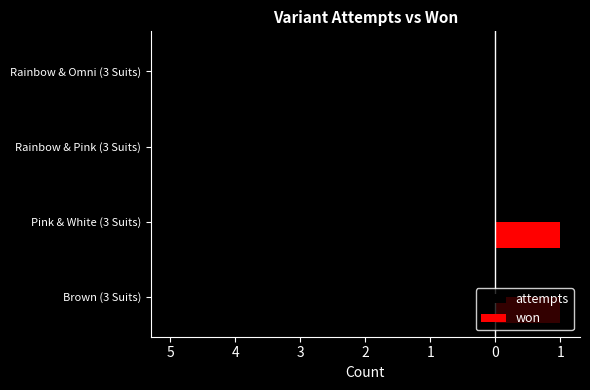

What is the maximum value shown in the chart?

1